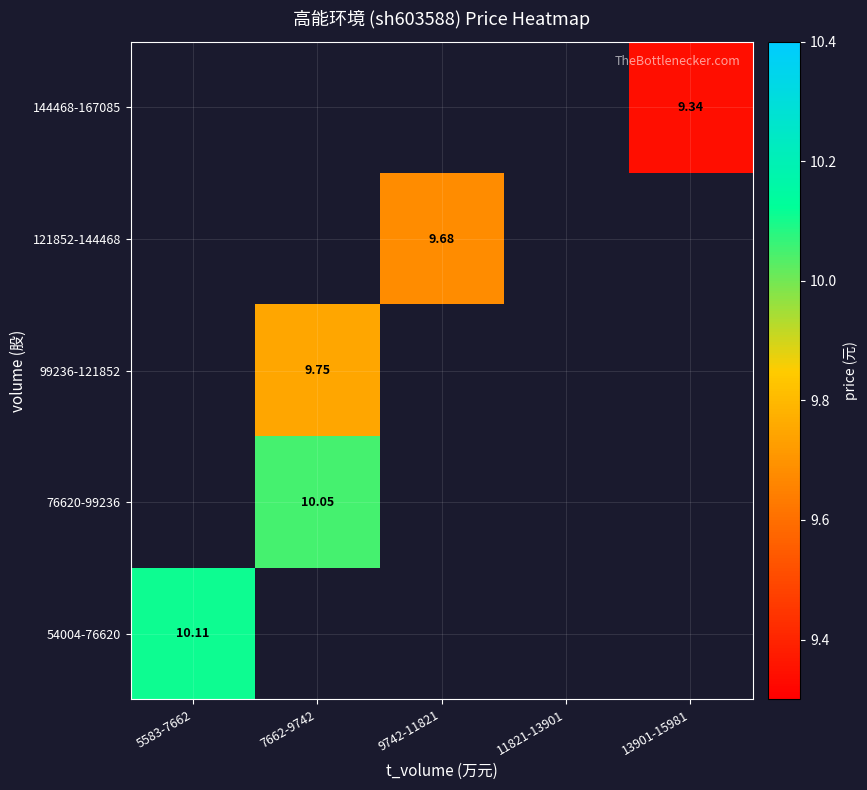

Which has a higher value, 9742-11821 or 7662-9742?

7662-9742